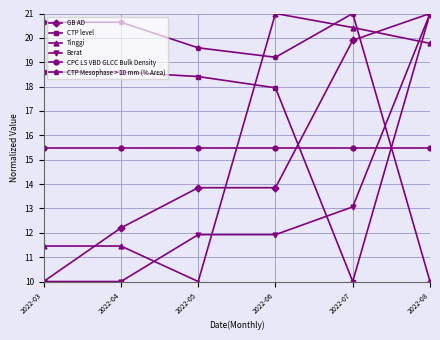

The Tinggi series shows 21.0 at 2022-06. True or false?

True